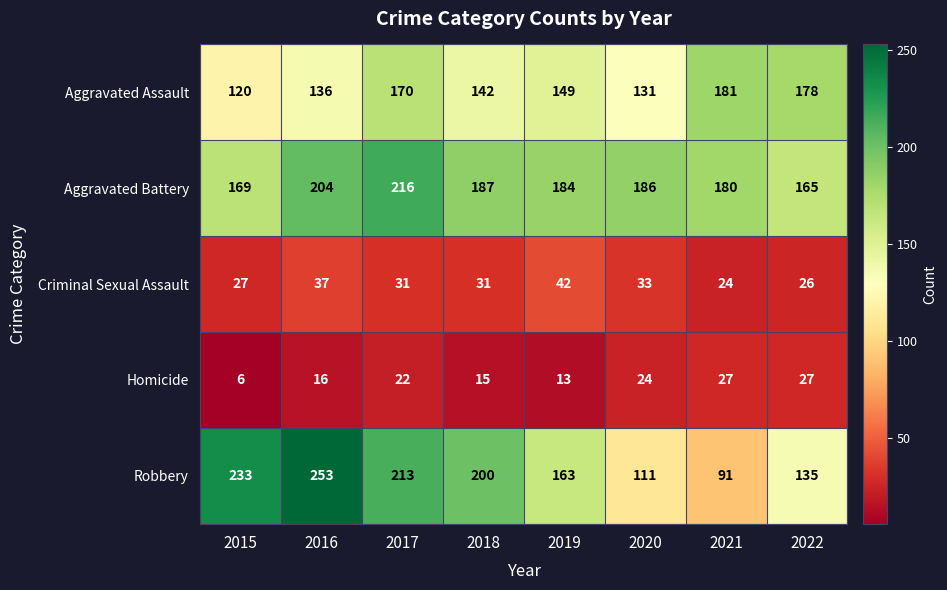

At which category is the sum across all series the highest?

2017